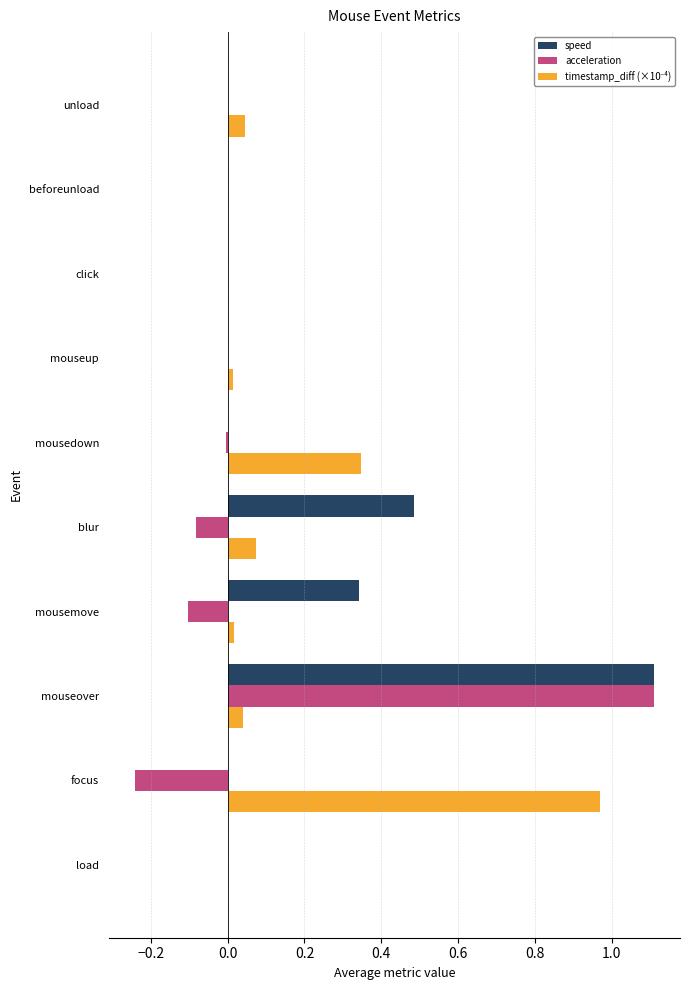

The value of acceleration at beforeunload is 0.0. True or false?

True